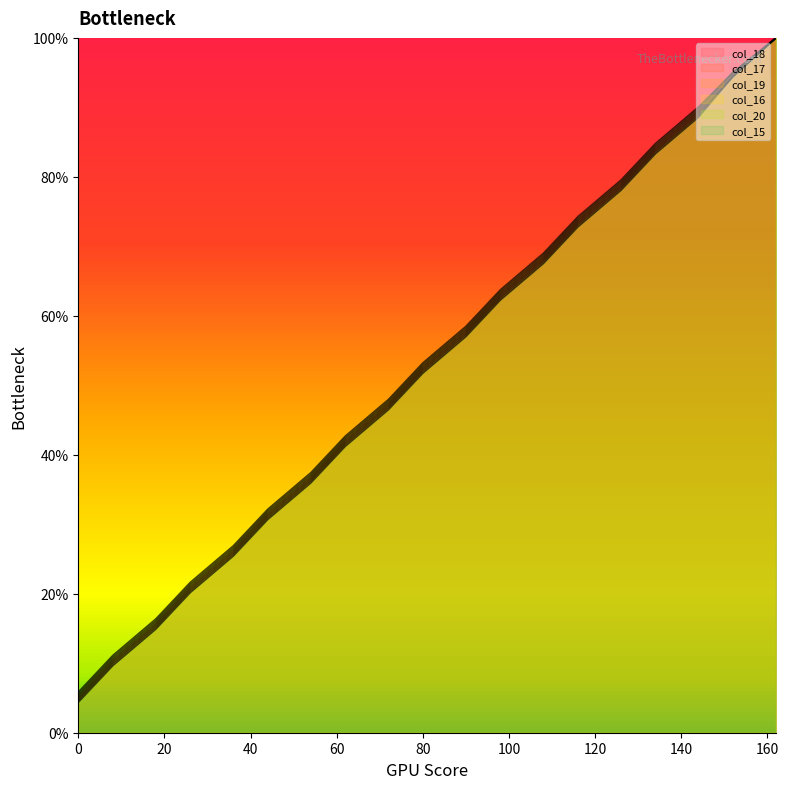

The col_17 series shows 78.7 at 126. True or false?

True